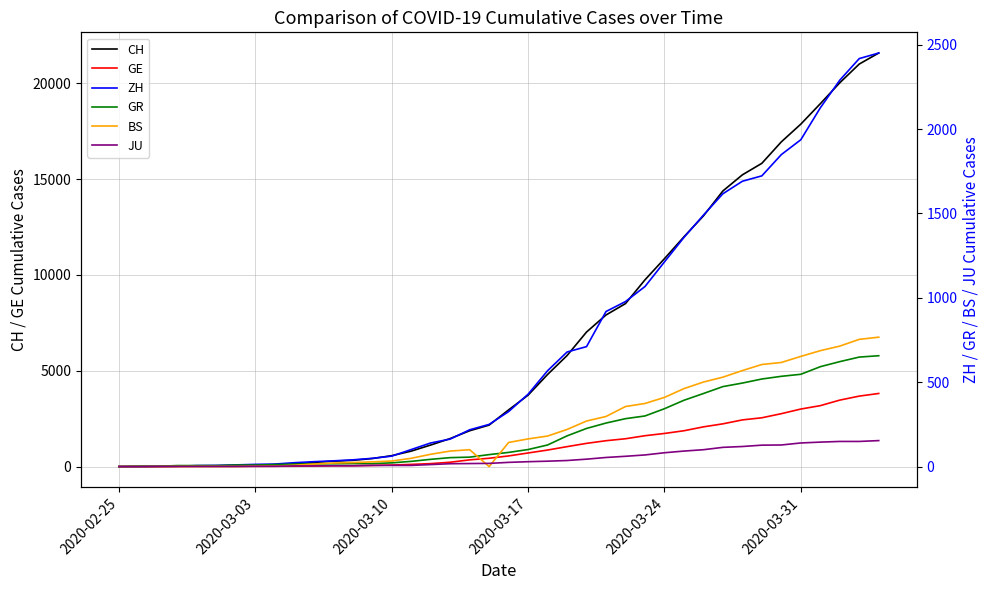

What is the maximum value for GE?

3816